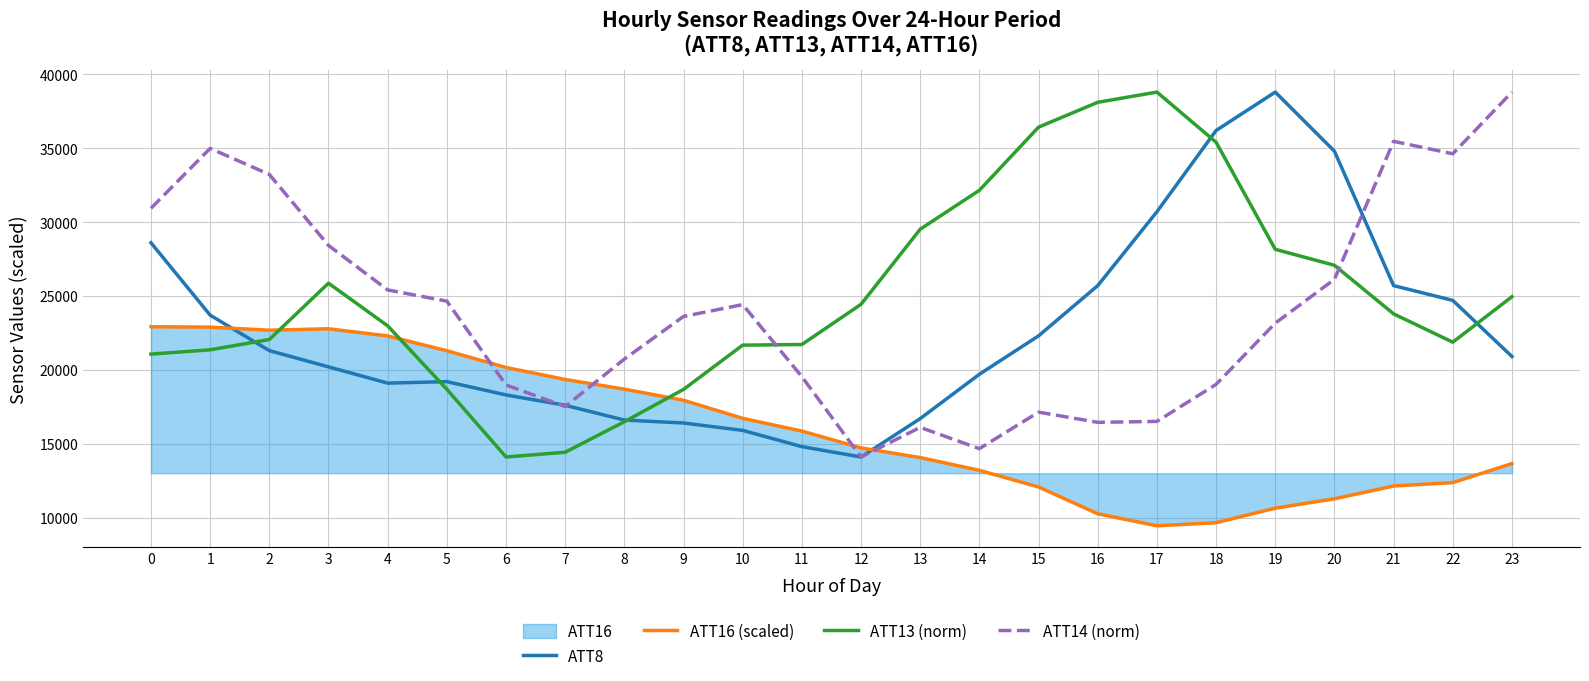

Between 21 and 1, which is larger?

21